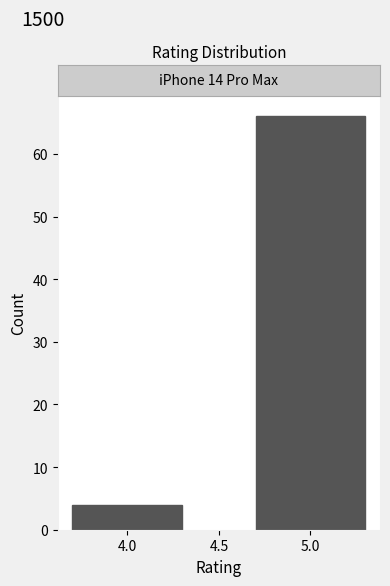

Reading left to right, extract all data points from this chart.

4.0=4	5.0=66